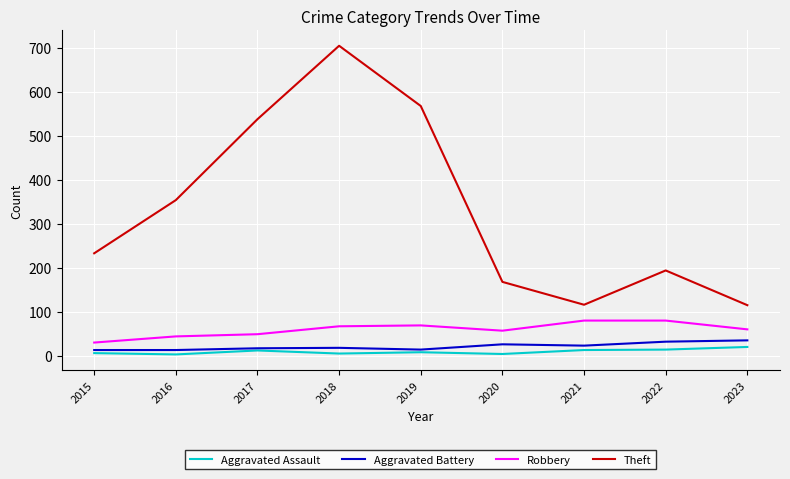

True or false: Aggravated Assault and Robbery cross at least once.

False